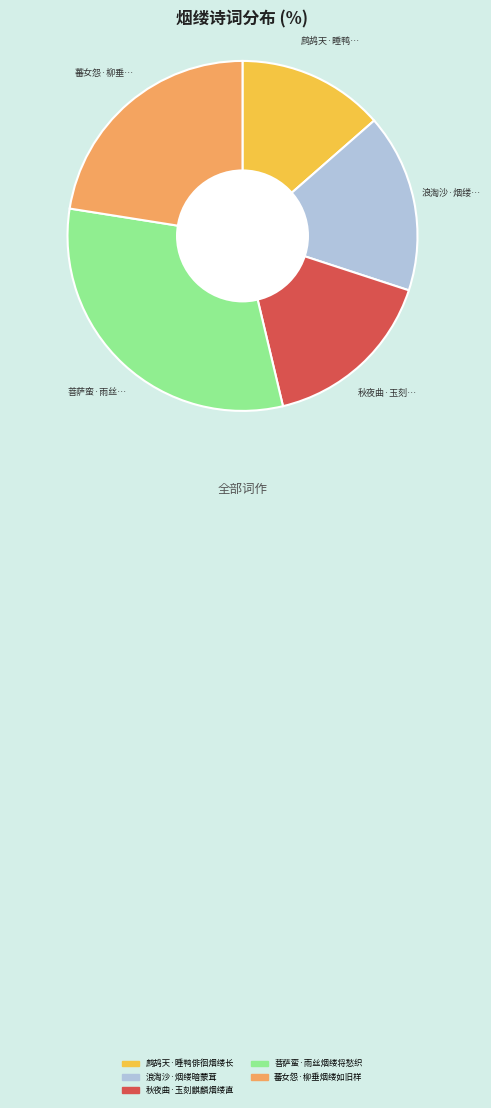

Which category has the biggest portion of the pie?

菩萨蛮·雨丝烟缕将愁织